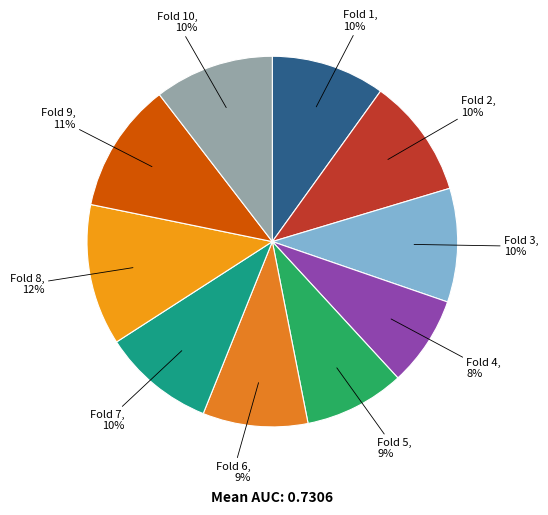

To the nearest percent, what is the difference between the Fold 9 and Fold 1 slice percentages?

1%